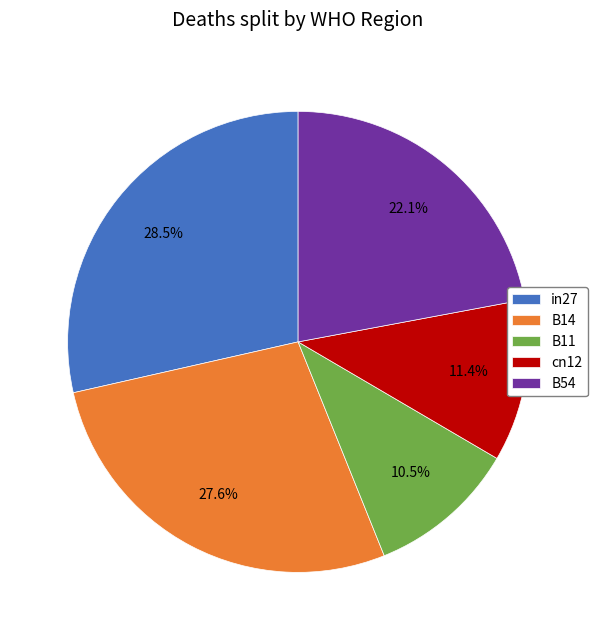

True or false: B11 accounts for 22% of the total.

False